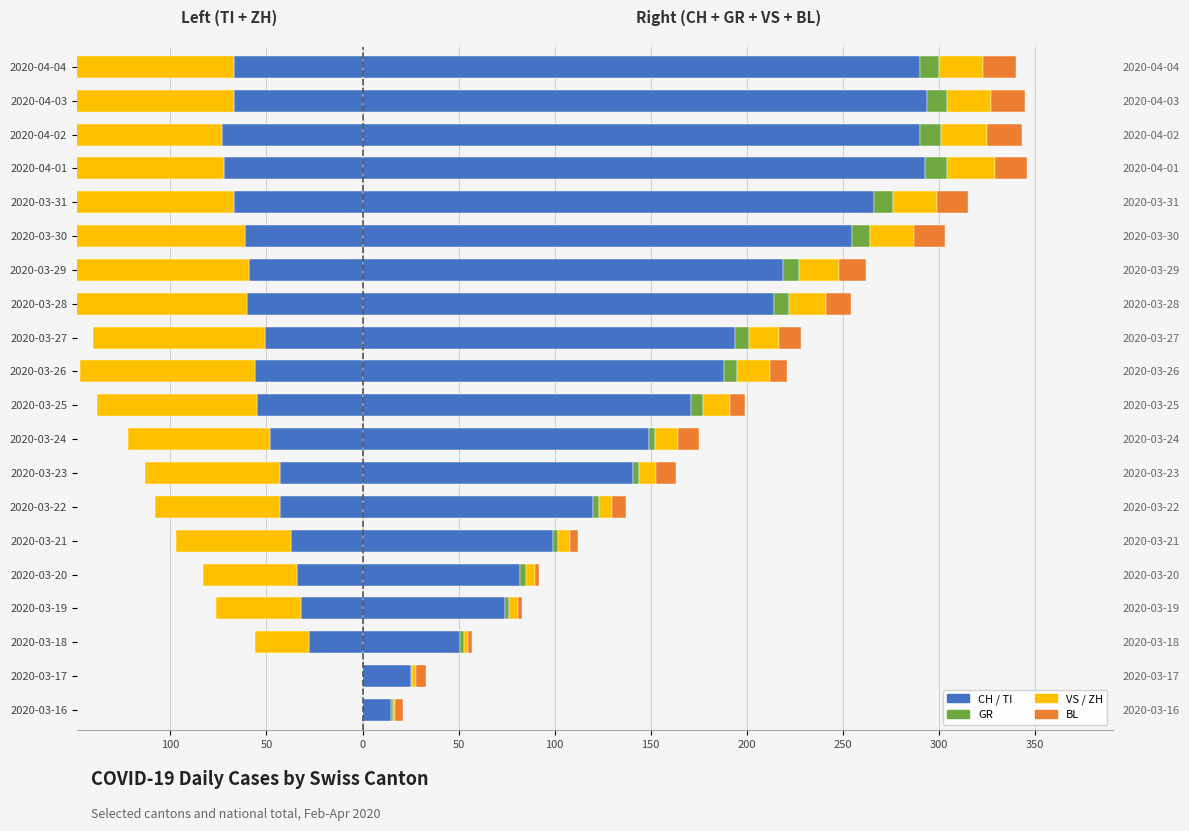

Reading left to right, extract all data points from this chart.

TI: 0	0	-28	-32	-34	-37	-43	-43	-48	-55	-56	-51	-60	-59	-61	-67	-72	-73	-67	-67
ZH: 0	0	-28	-44	-49	-60	-65	-70	-74	-83	-91	-89	-102	-105	-107	-117	-126	-126	-124	-126
CH: 15	25	51	74	82	99	120	141	149	171	188	194	214	219	255	266	293	290	294	290
GR: 1	1	2	2	3	3	3	3	3	6	7	7	8	8	9	10	11	11	10	10
VS: 1	2	2	5	5	6	7	9	12	14	17	16	19	21	23	23	25	24	23	23
BL: 4	5	2	2	2	4	7	10	11	8	9	11	13	14	16	16	17	18	18	17